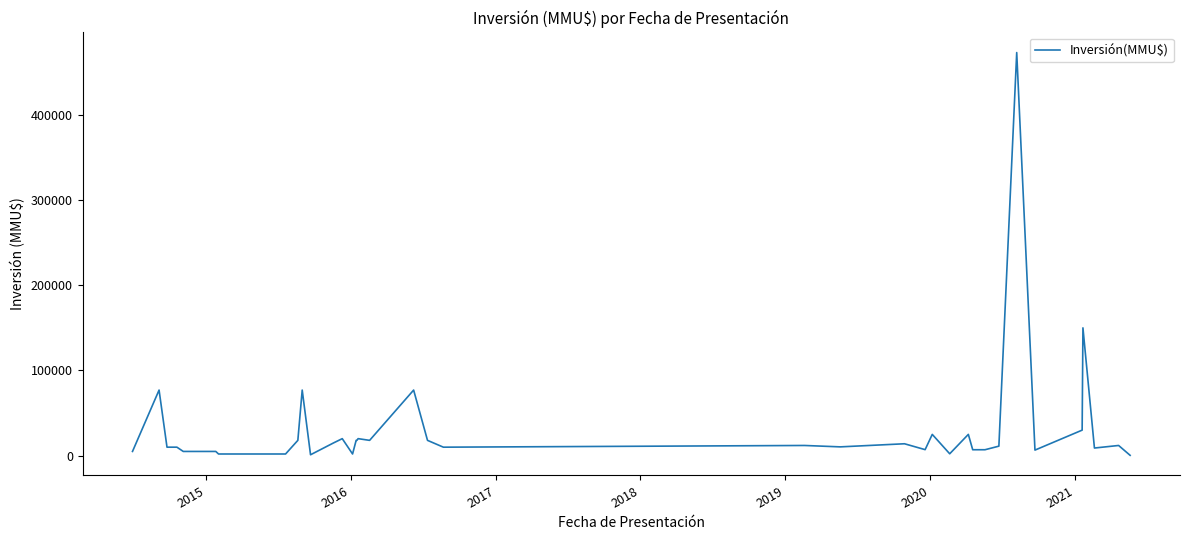

What is the maximum value shown in the chart?

473000